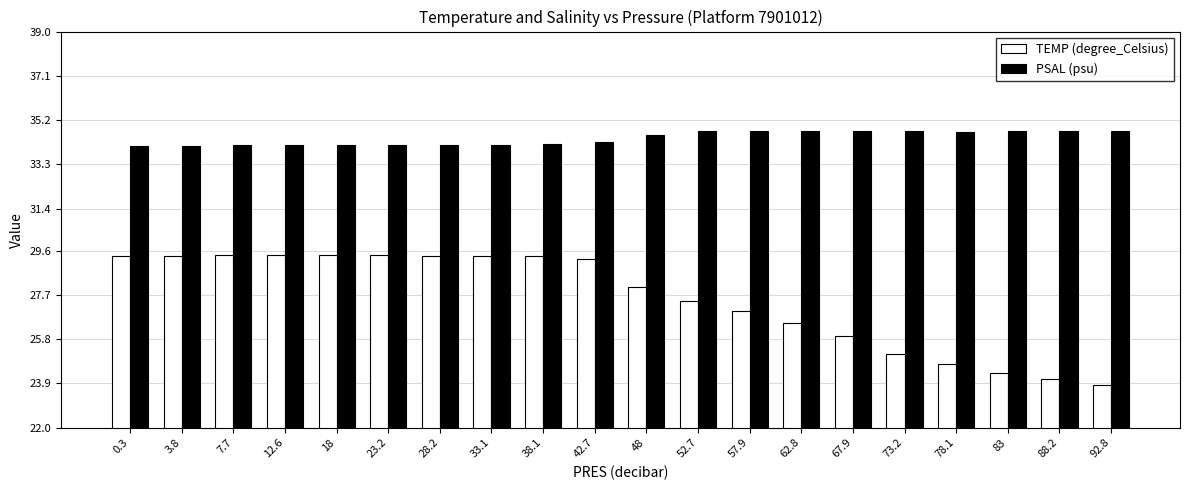

What is the maximum value shown in the chart?

34.7